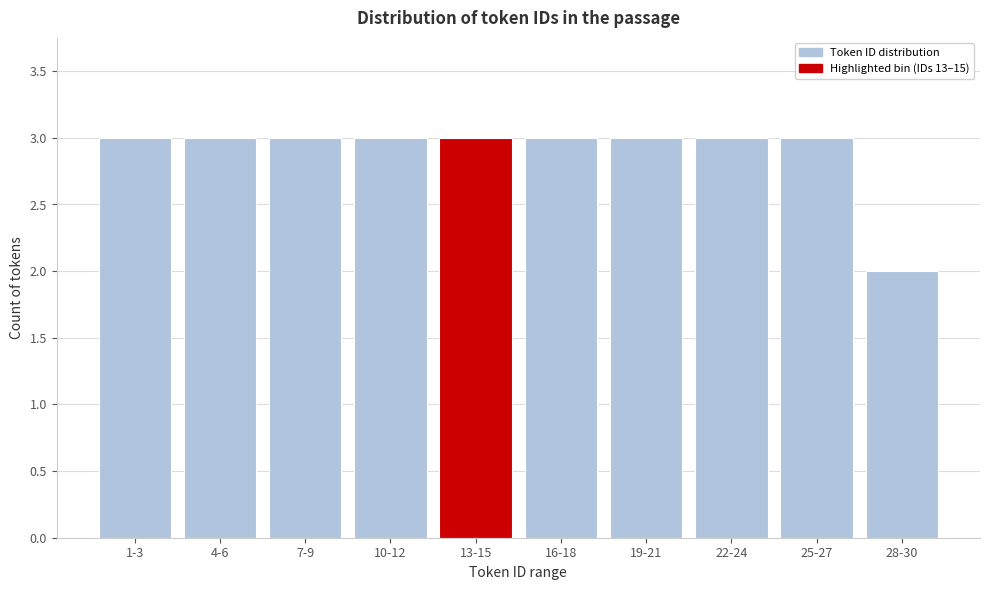

Reading right to left, extract all data points from this chart.

2	3	3	3	3	3	3	3	3	3